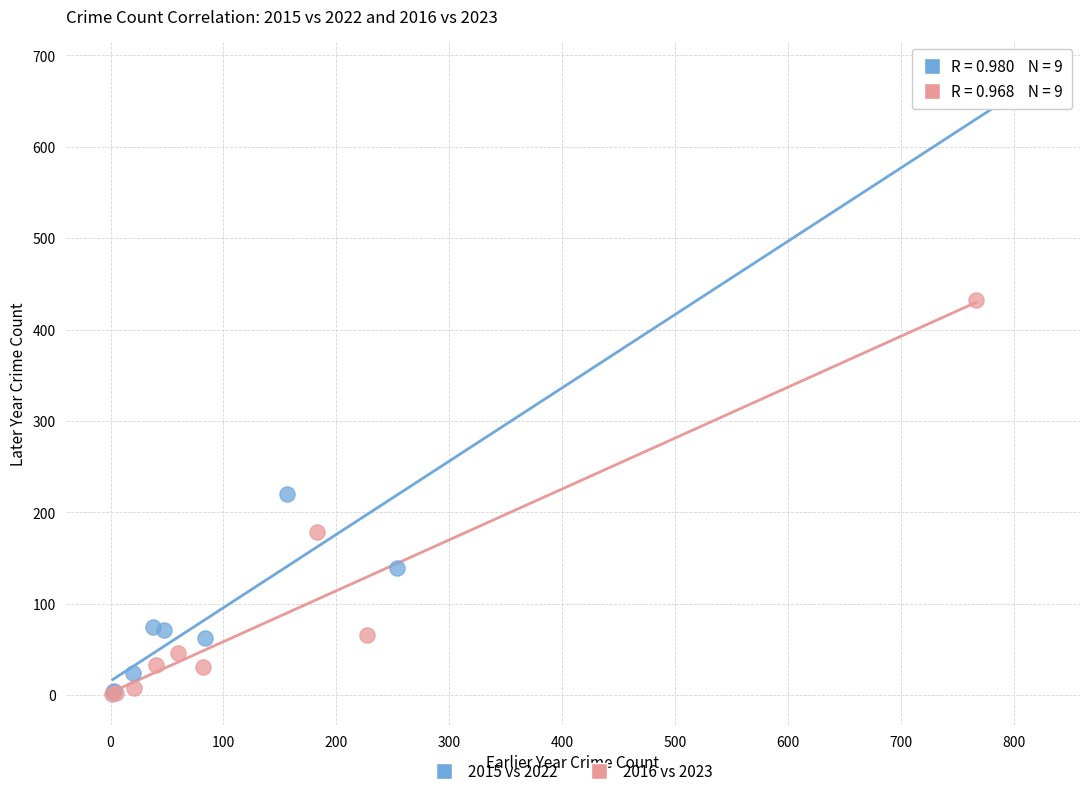

What are all the series names shown in the legend?

2015 vs 2022, 2016 vs 2023